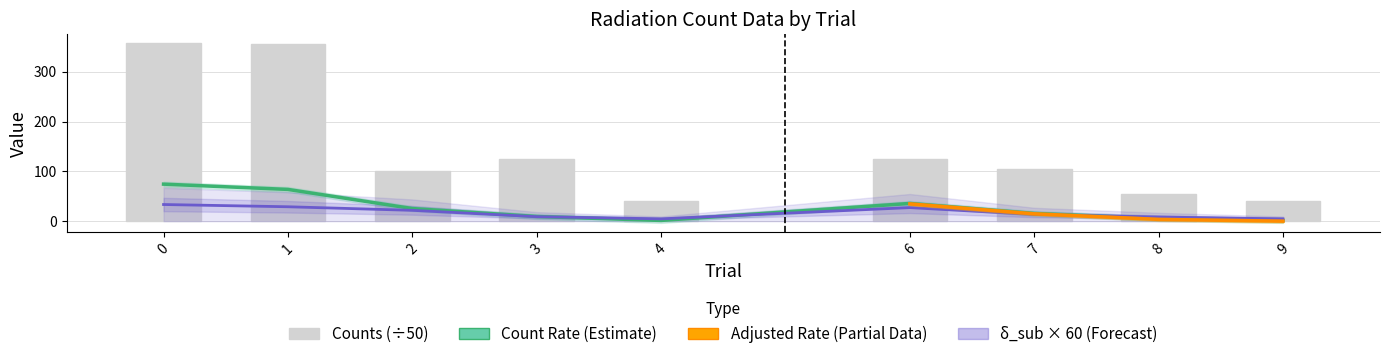

What is the smallest value displayed?

1.6